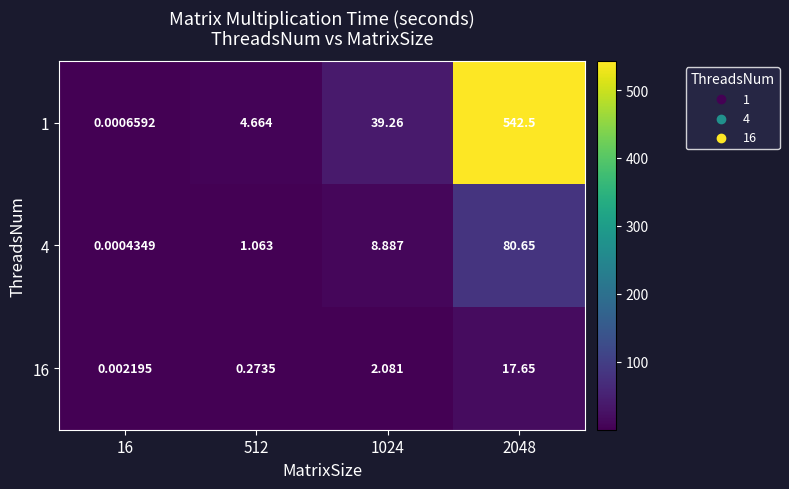

Which series has the largest range (max minus min)?

1